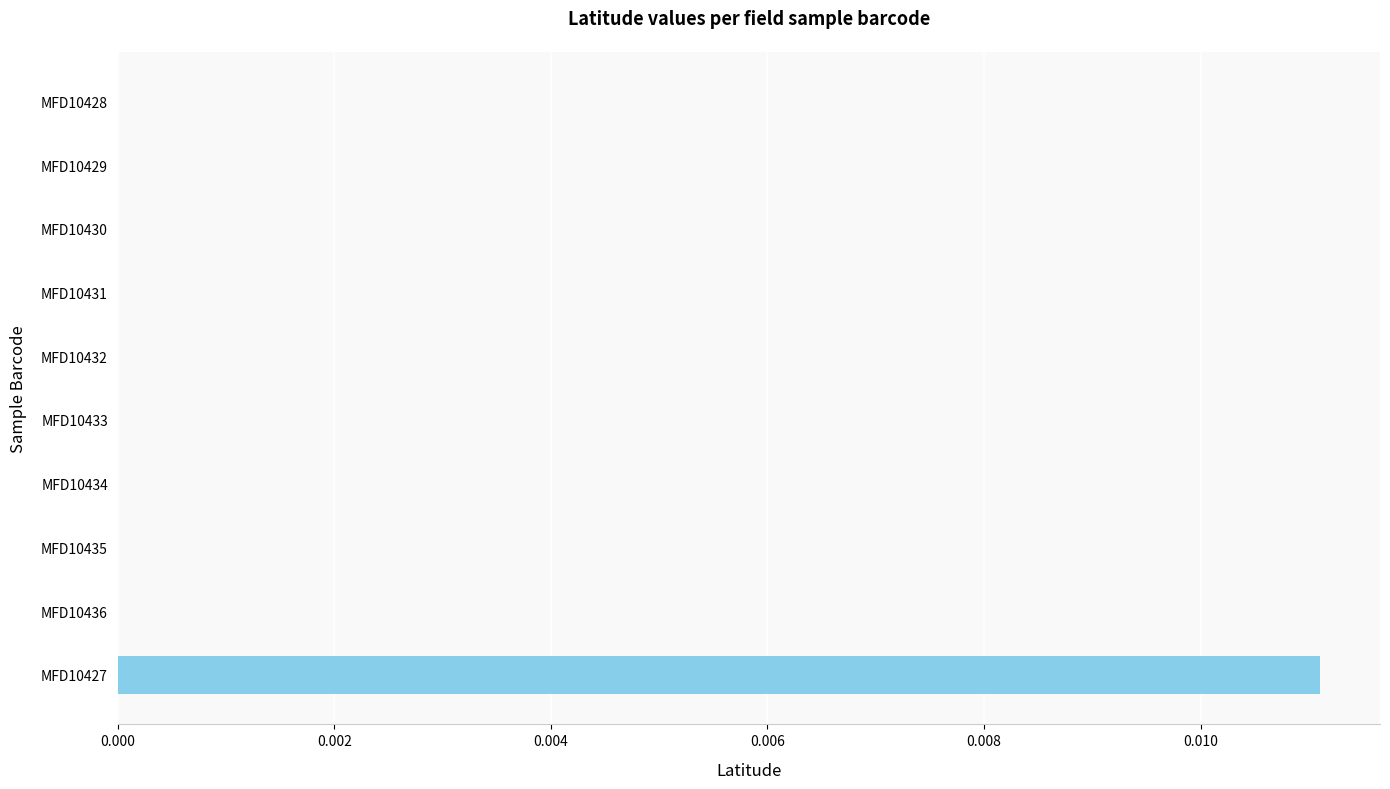

Which category has the highest value across all series?

MFD10427